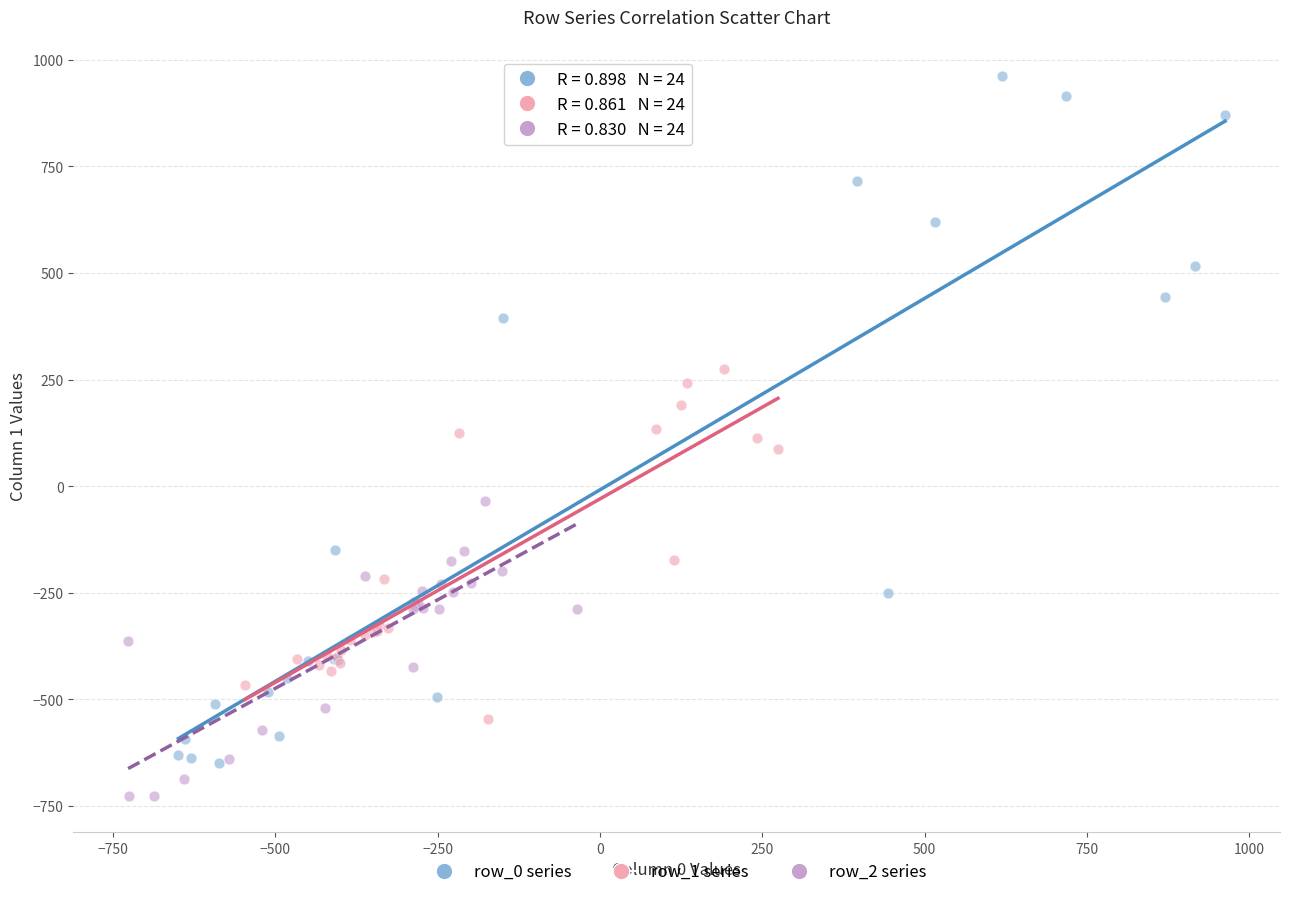

Which series reaches the minimum Y coordinate?

row_2 series